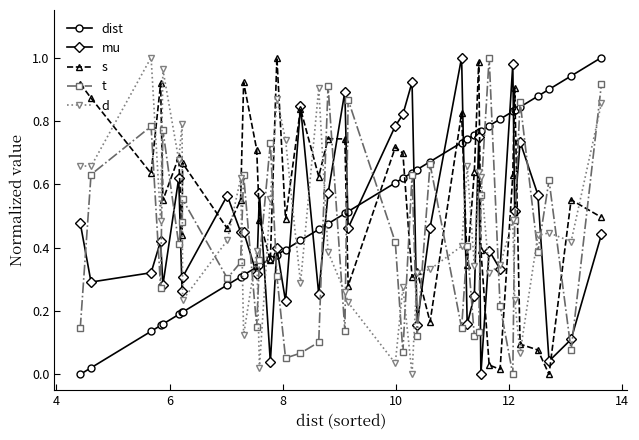

How many intersections are there between d and t?

21